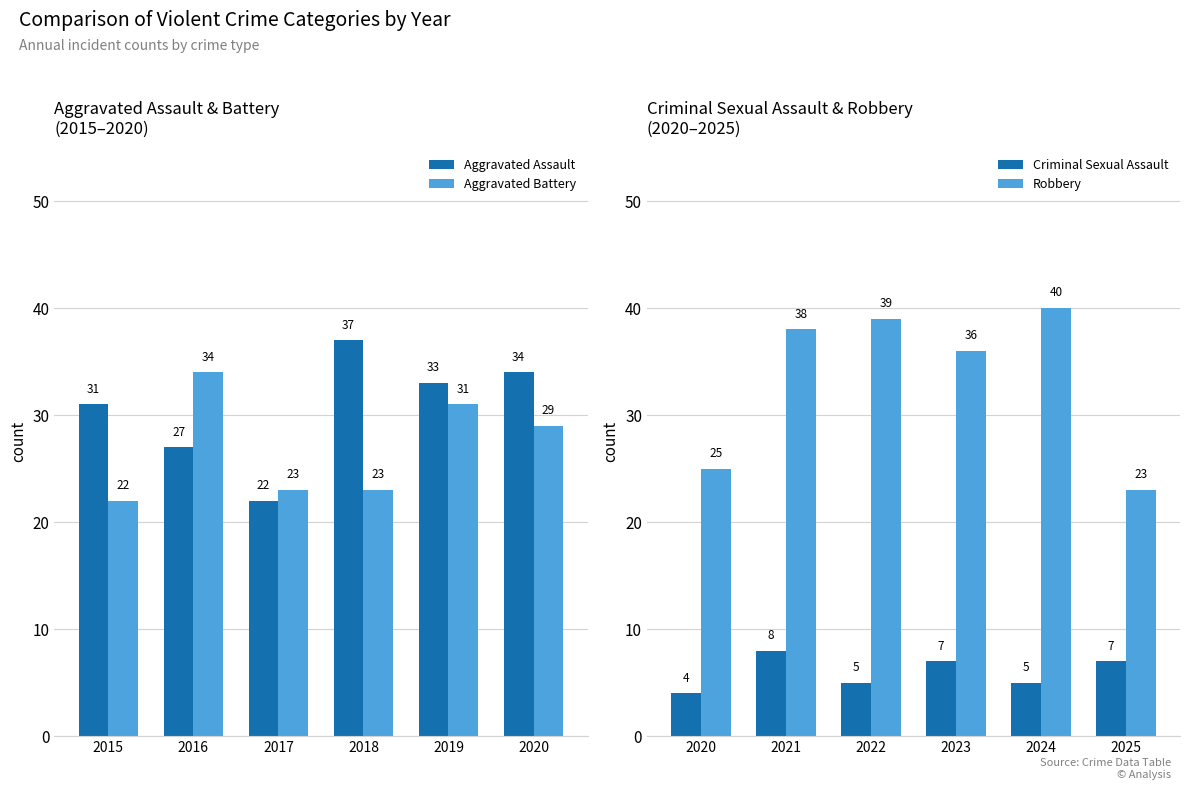

Is the value of Aggravated Assault at 2020 greater than the value of Aggravated Battery at 2015?

Yes